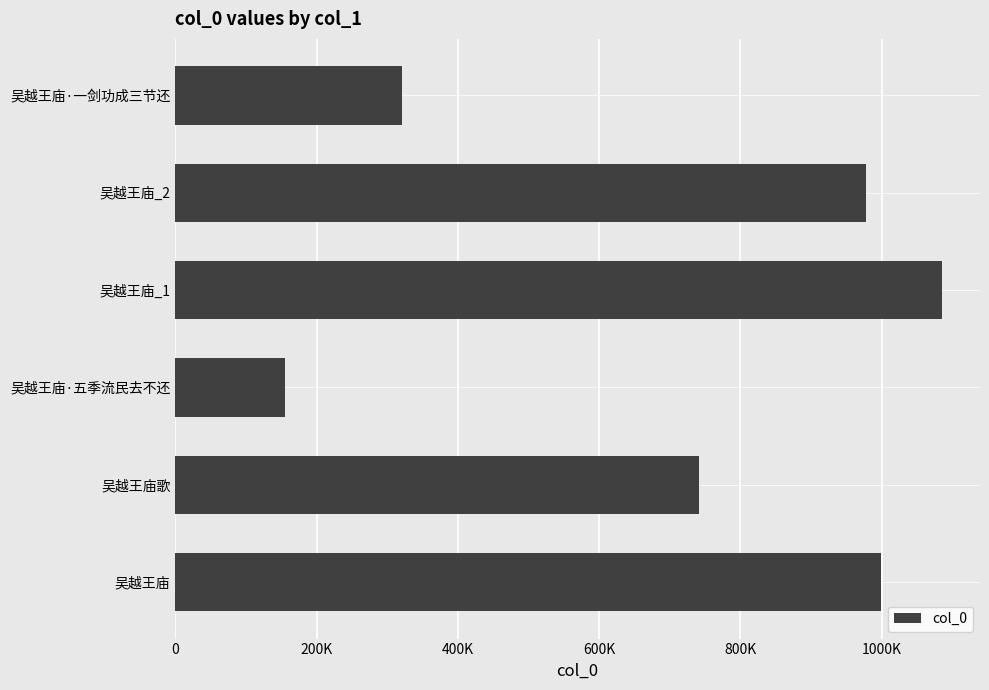

Does the chart contain any negative values?

No